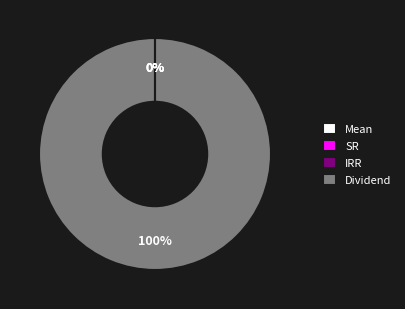

Does Dividend represent more than half of the total?

Yes